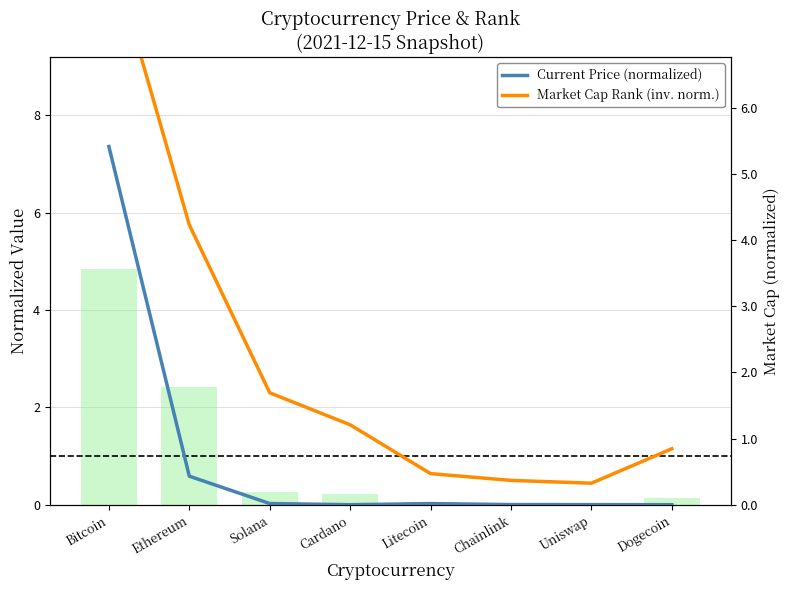

Reading left to right, list all the values displayed in this chart.

Current Price (normalized): 7.4	0.6	0.0	0.0	0.0	0.0	0.0	0.0
Market Cap Rank (inv. norm.): 11.5	5.8	2.3	1.6	0.6	0.5	0.4	1.2